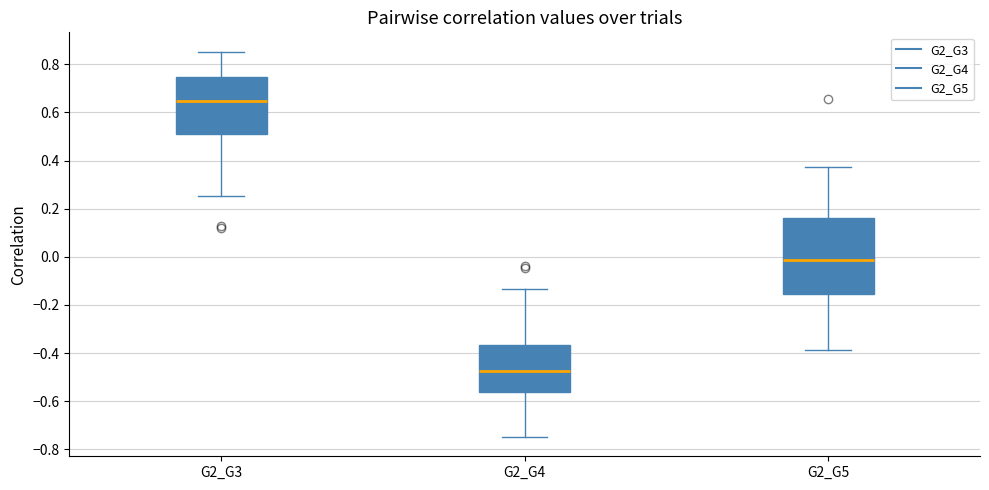

Where is the upper edge of the box for G2_G5 on the y-axis? The values are not printed on the chart, so give them approximately, as read against the axis.

0.16